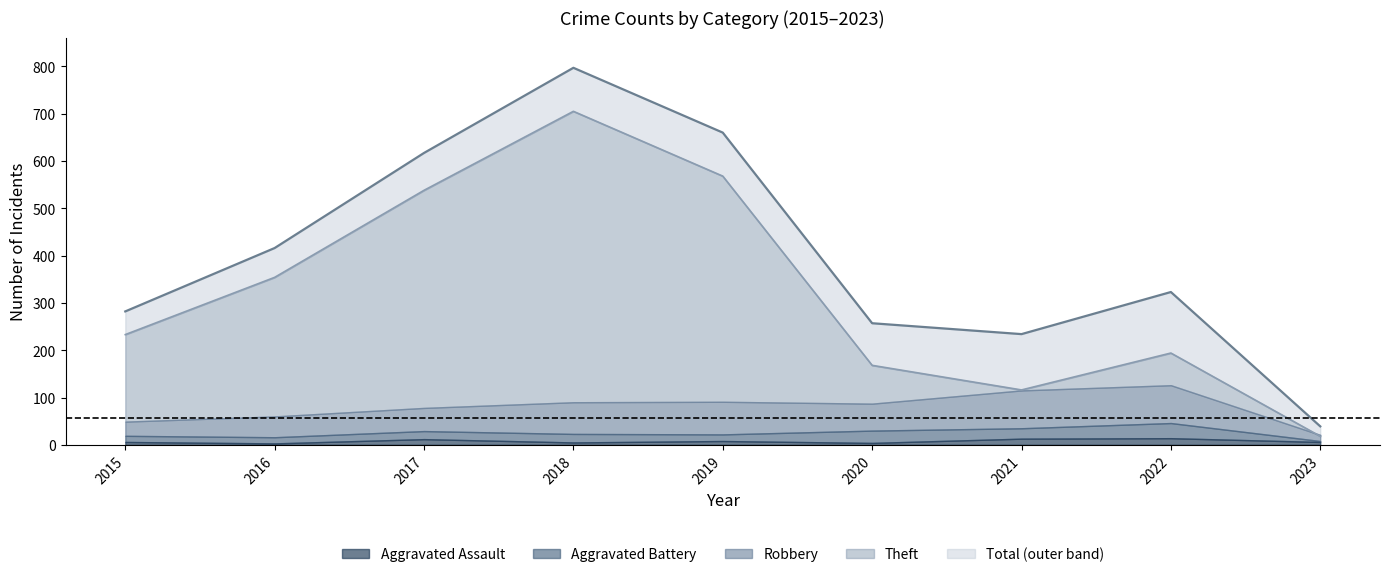

How many interior local valleys does the Total series have?

1